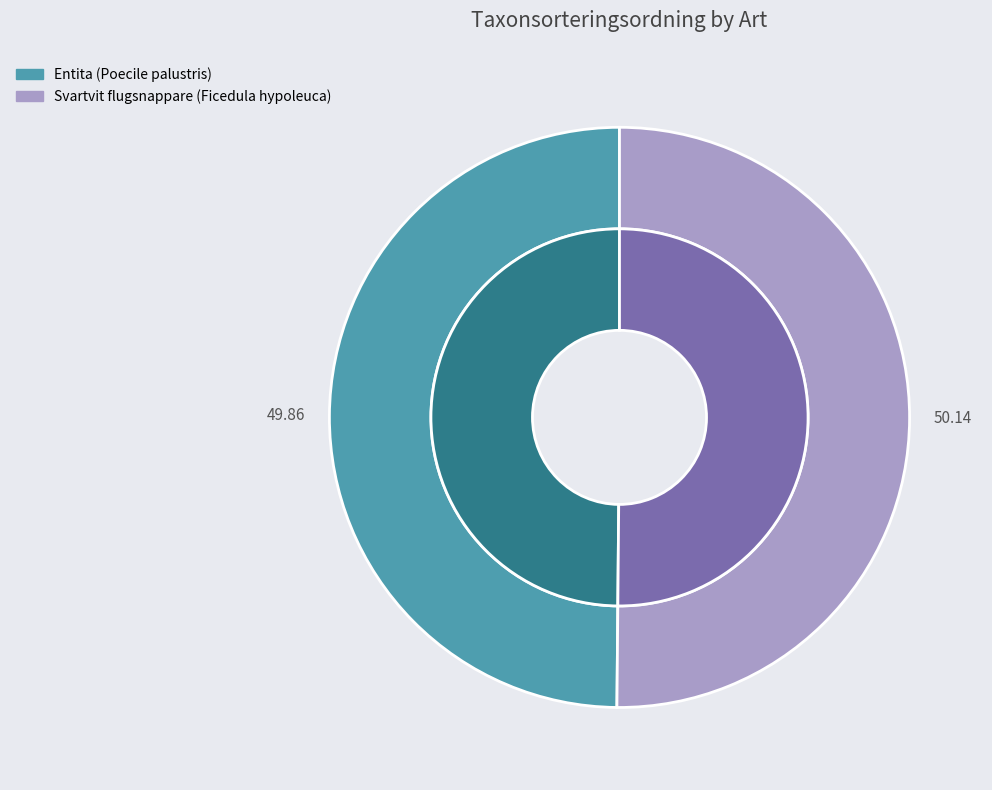

The Entita (Poecile palustris) slice represents 59% of the pie. True or false?

False